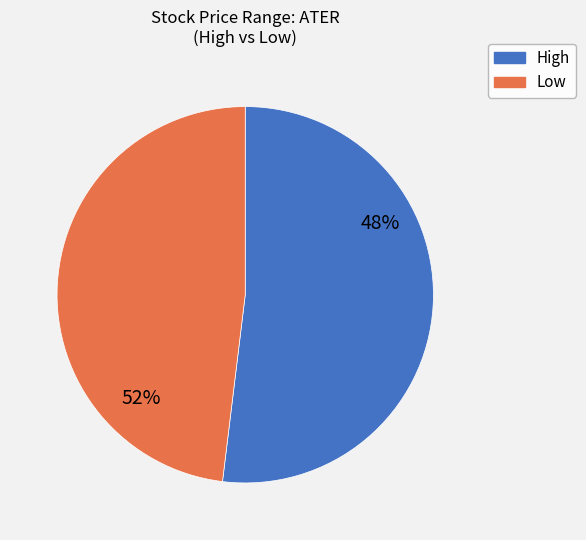

Do 3 and 12 together represent more than half of the pie?

No